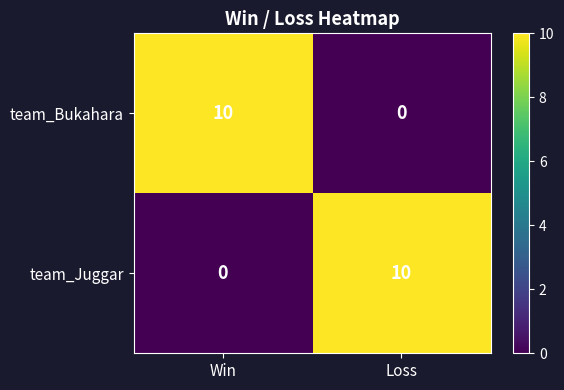

What is the difference between the highest and lowest values at Win?

10